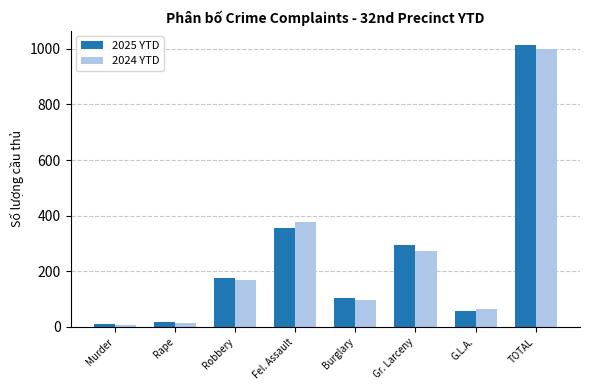

At which label is 2025 YTD closest to 512?

Fel. Assault